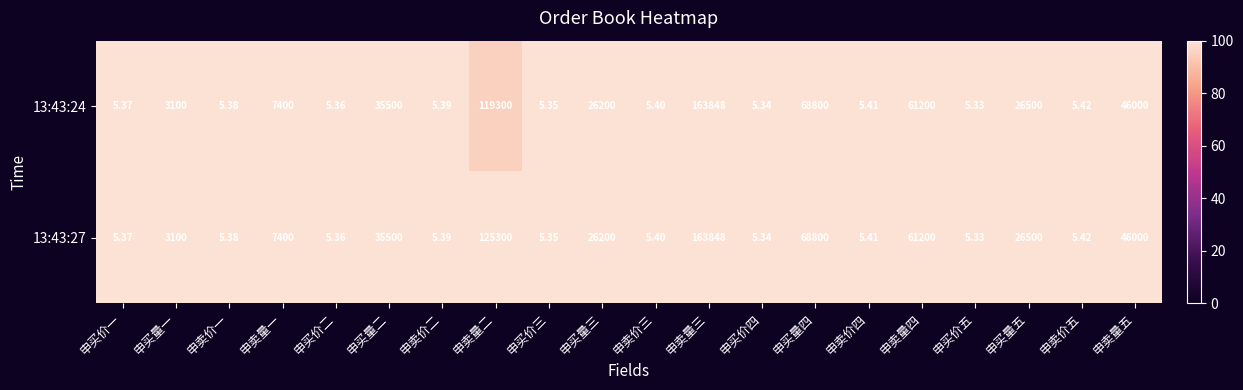

At which category is the sum across all series the highest?

申卖量三